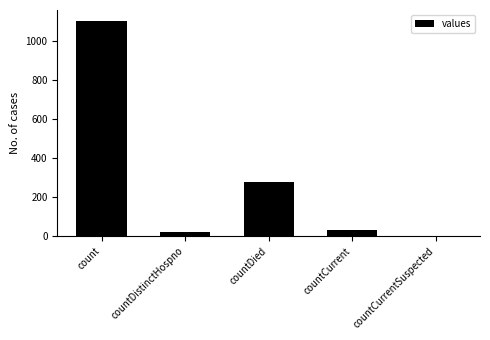

At which category does the chart reach its peak across all series?

count